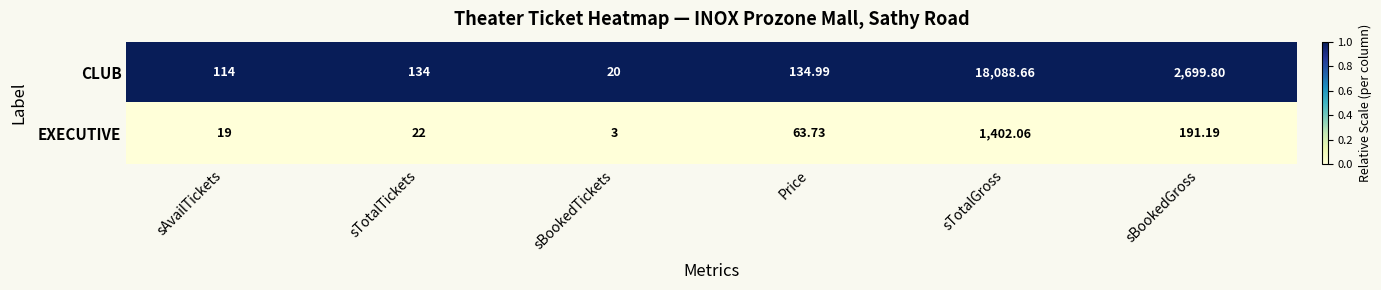

What is the total value across all series at Price?

198.7